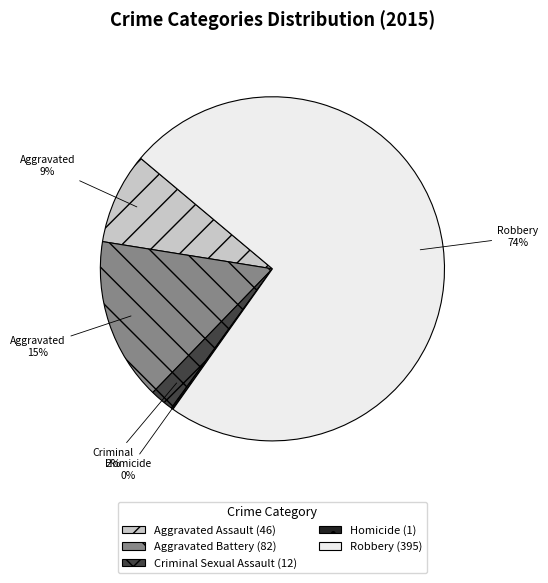

Is the sum of Robbery (395) and Aggravated Assault (46) greater than half?

Yes